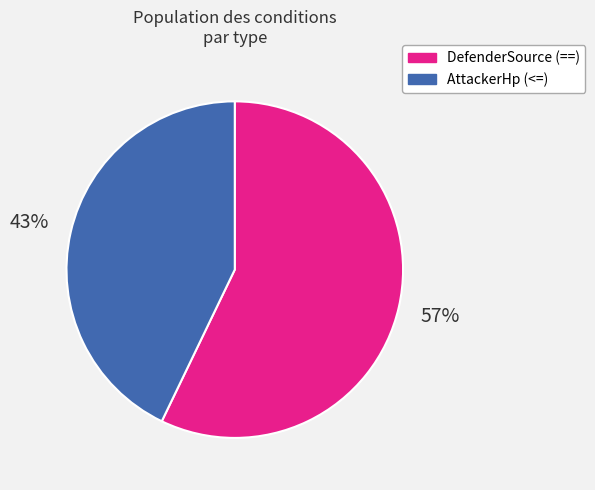

Approximately how many times larger is the value at DefenderSource (==) compared to AttackerHp (<=)?

1.3